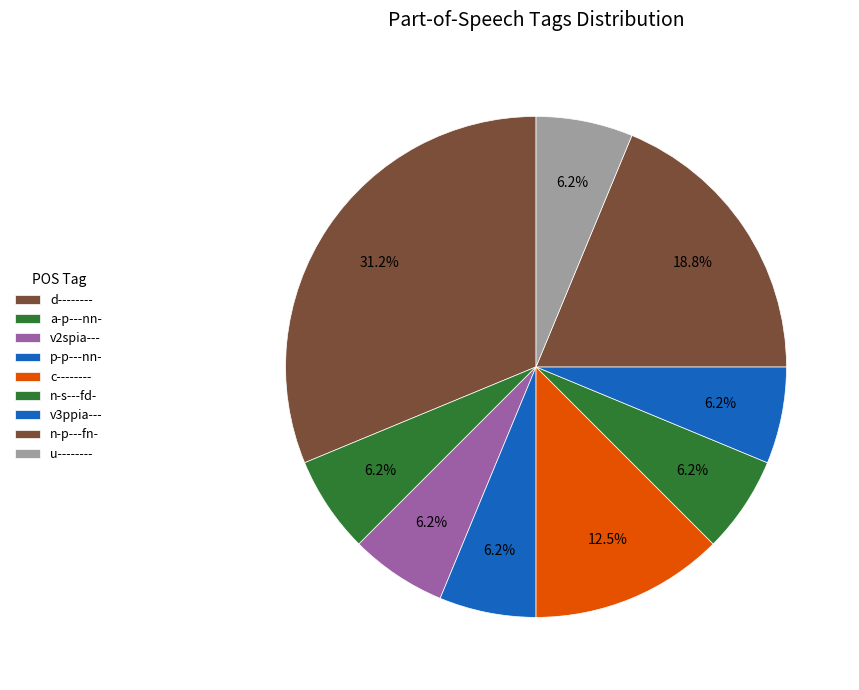

Is there any slice that represents more than half of the pie?

No